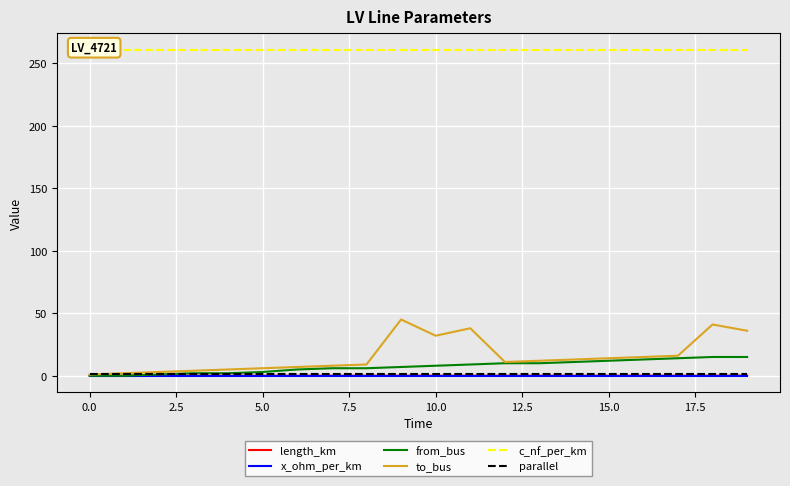

True or false: length_km has a value of 0.0 at 15.0.

True